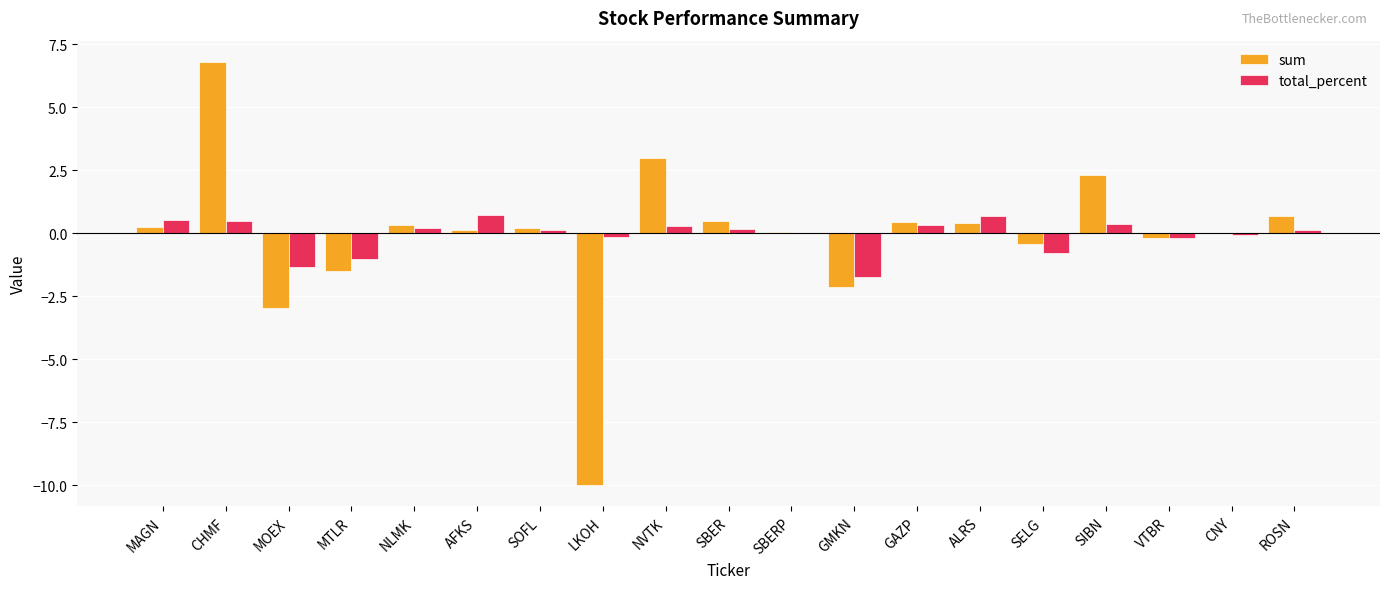

The value of total_percent at GMKN is -2.8. True or false?

False